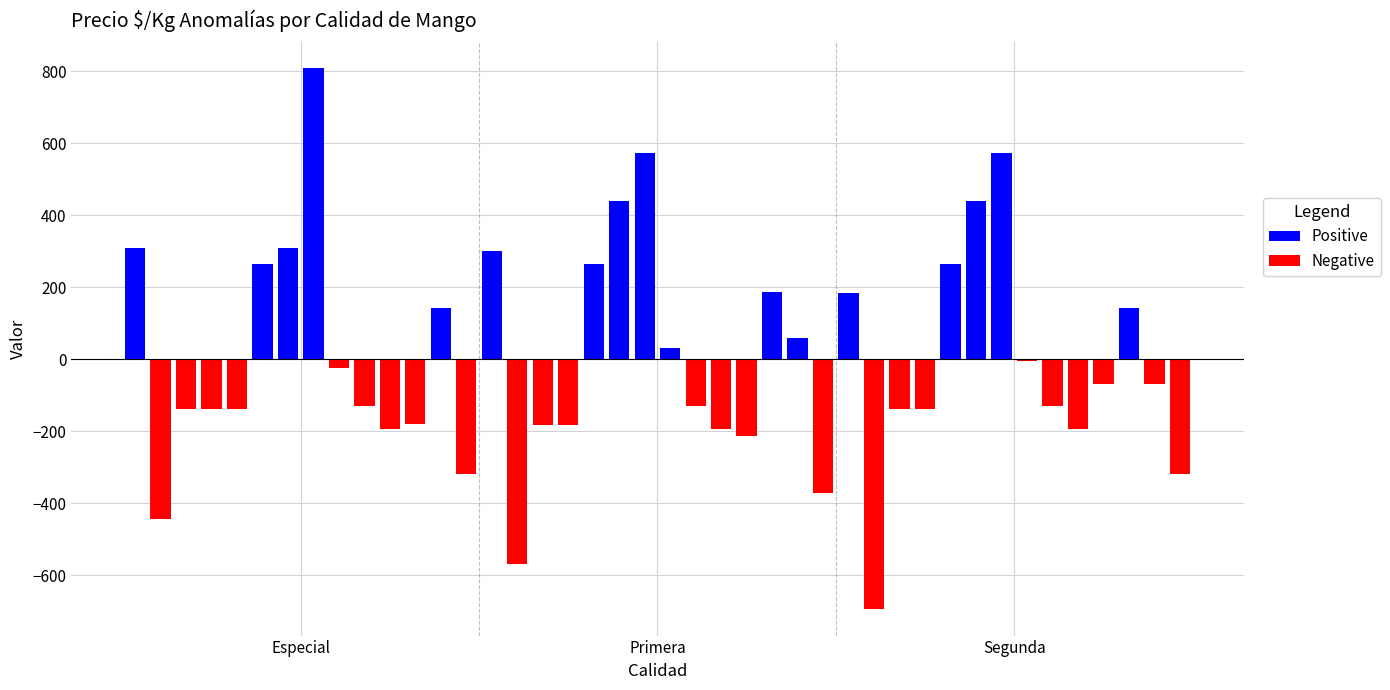

What is the total value across all series at 5?

263.6